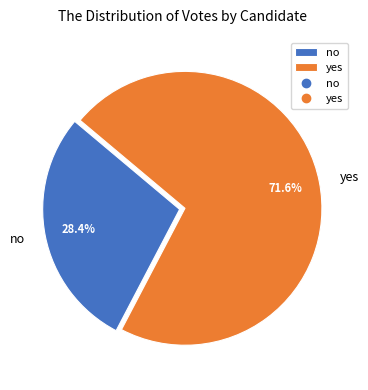

How many slices are in this pie chart?

2